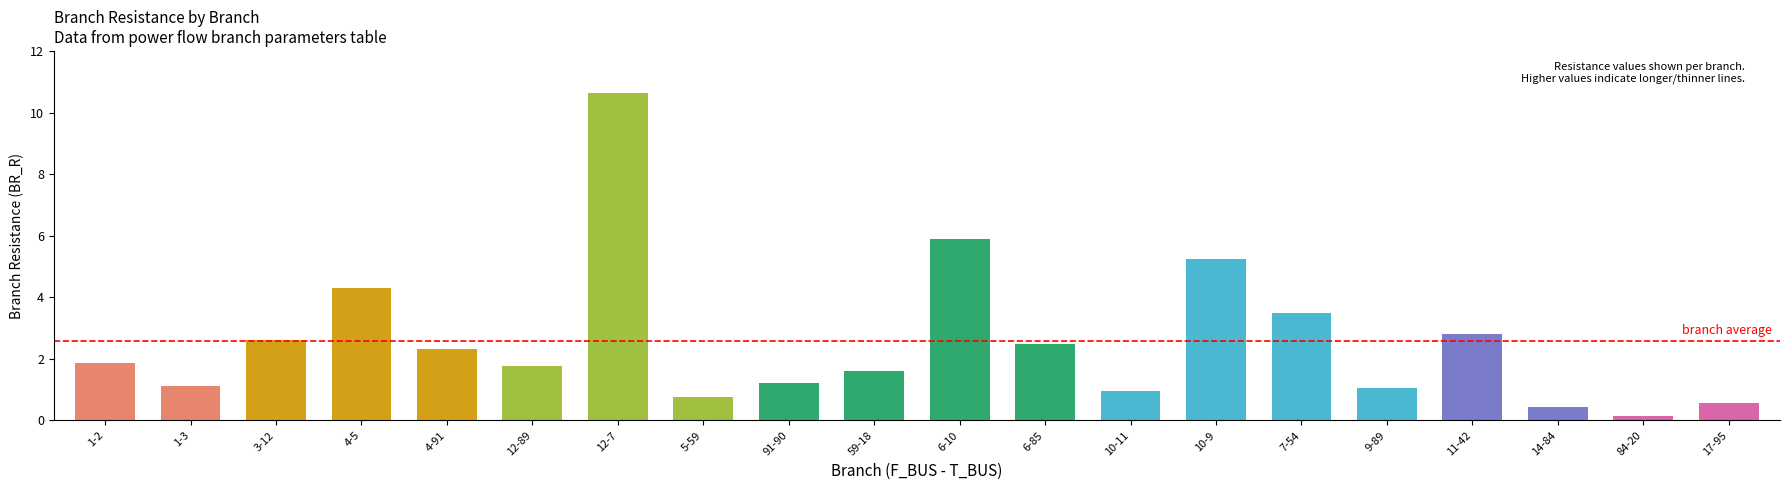

The value at 4-91 is 2.3. True or false?

True